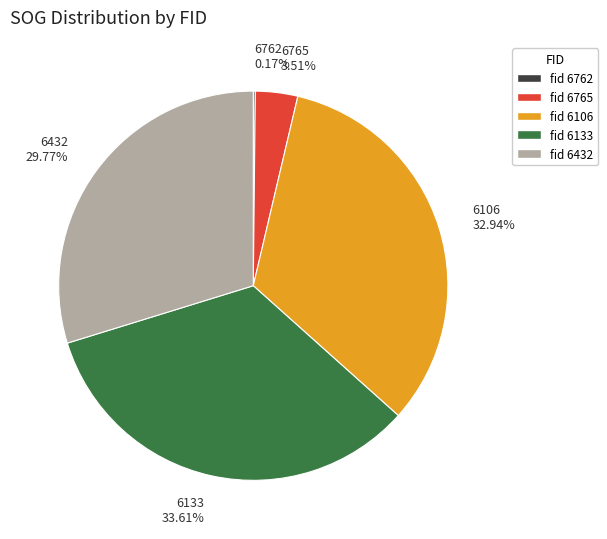

What portion of the pie excludes 6765?

96.5%